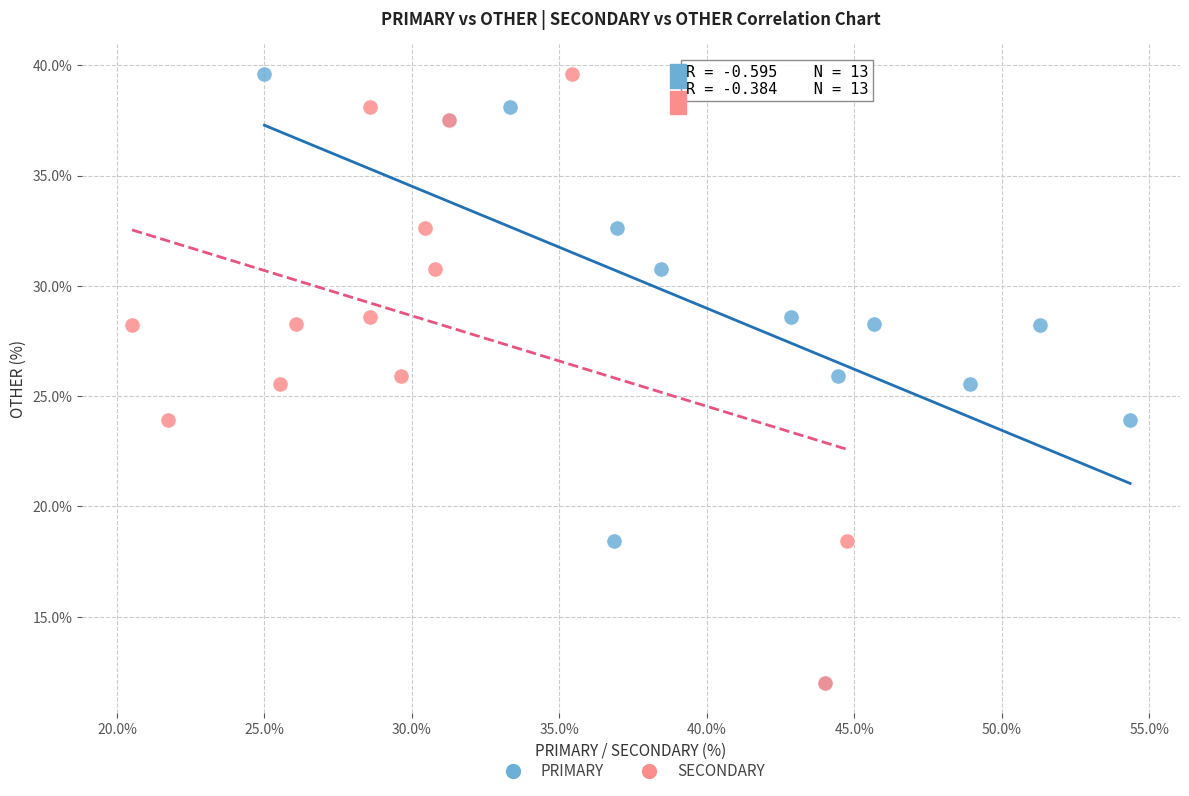

What are all the series names shown in the legend?

PRIMARY, SECONDARY